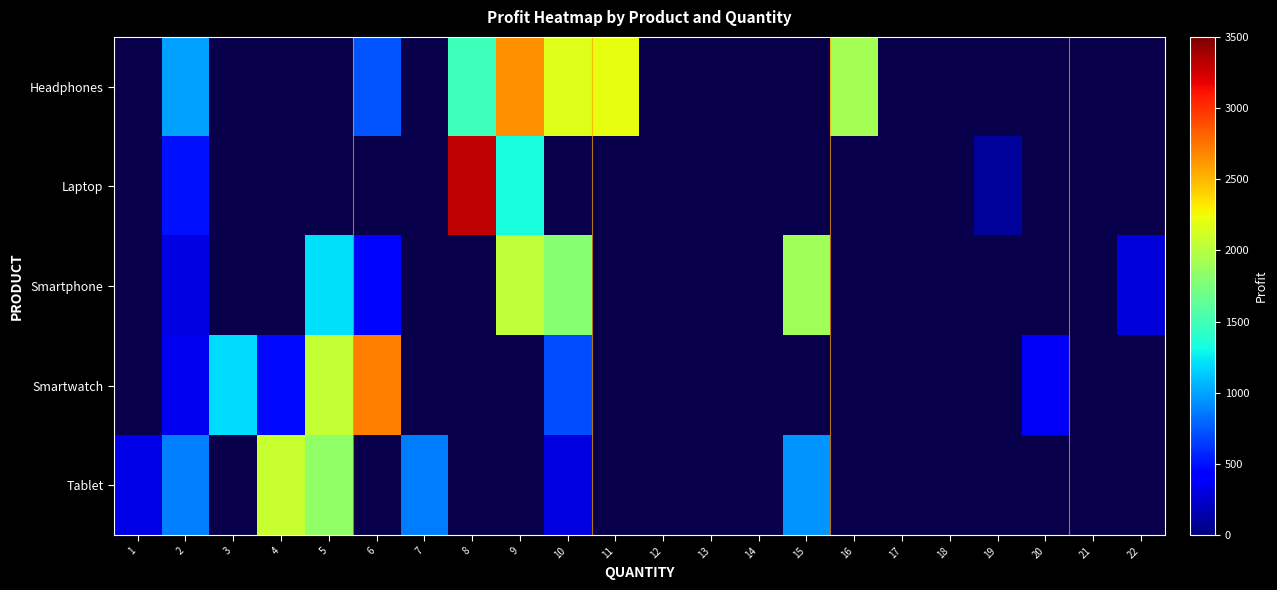

At how many categories does at least one series exceed 2289?

3